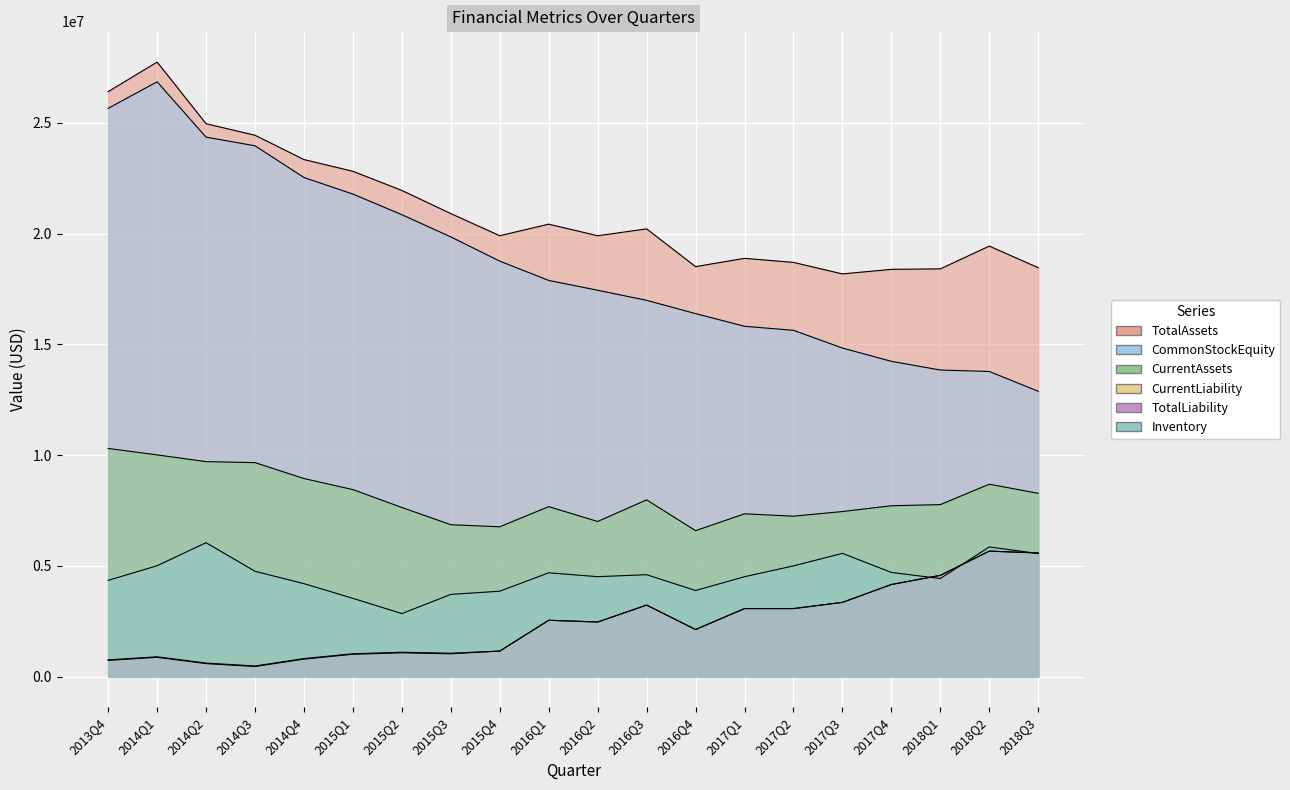

Rank the series at 2014Q4 from highest to lowest value.

TotalAssets, CommonStockEquity, CurrentAssets, Inventory, TotalLiability, CurrentLiability